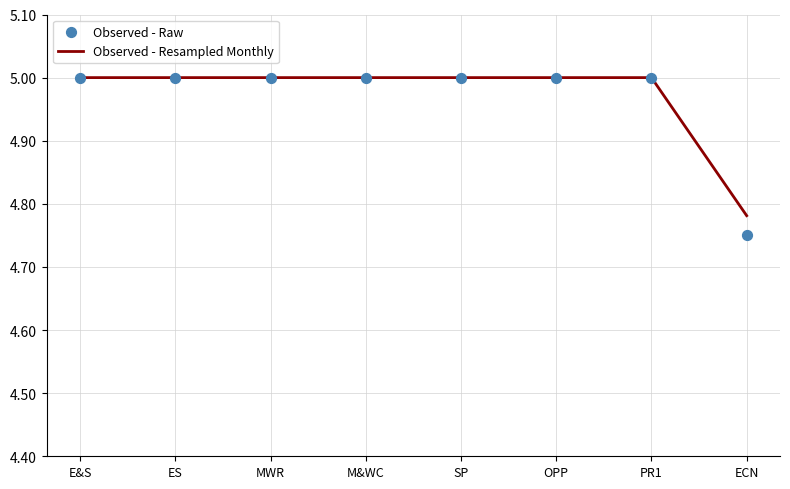

Which series has the largest total across all categories?

Observed - Resampled Monthly